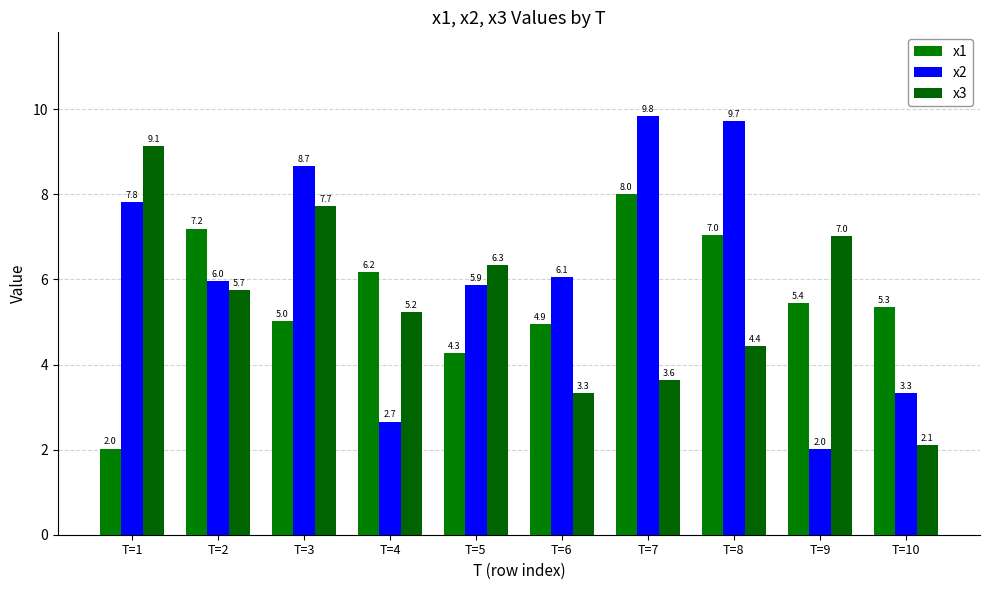

At which label does x1 first exceed 5?

T=2